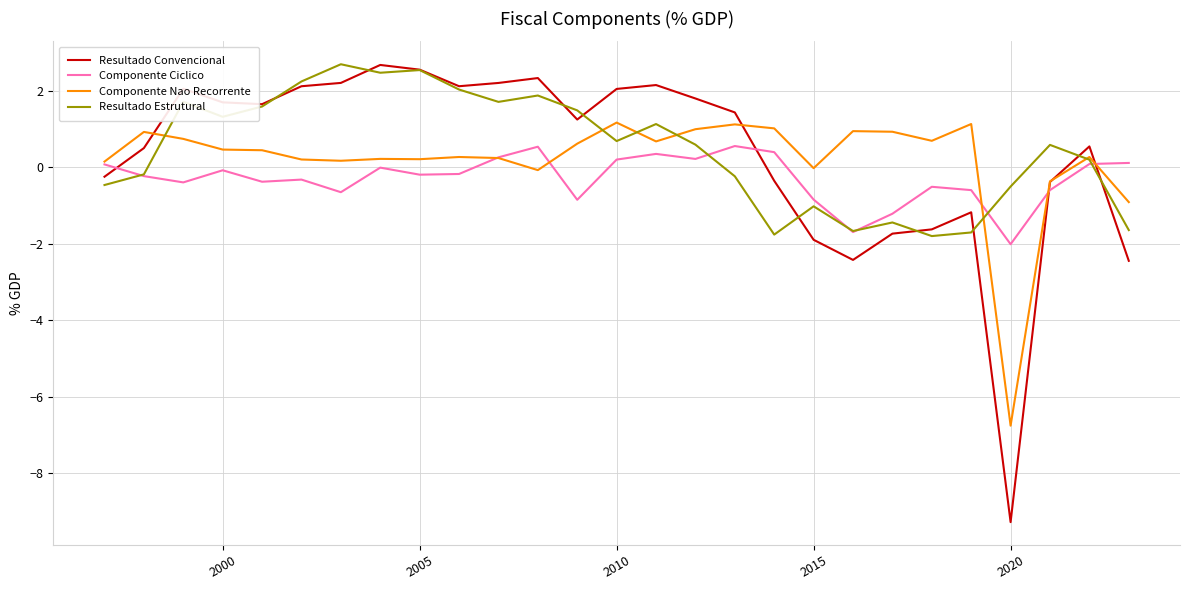

What is the minimum value shown in the chart?

-9.3